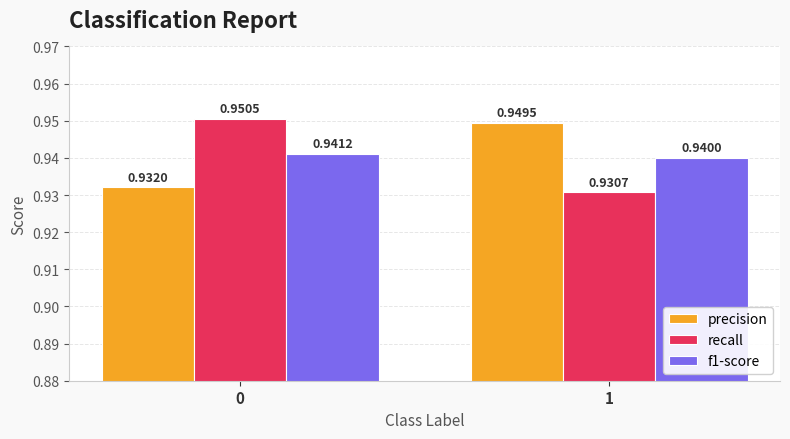

At how many categories does at least one series exceed 0?

2